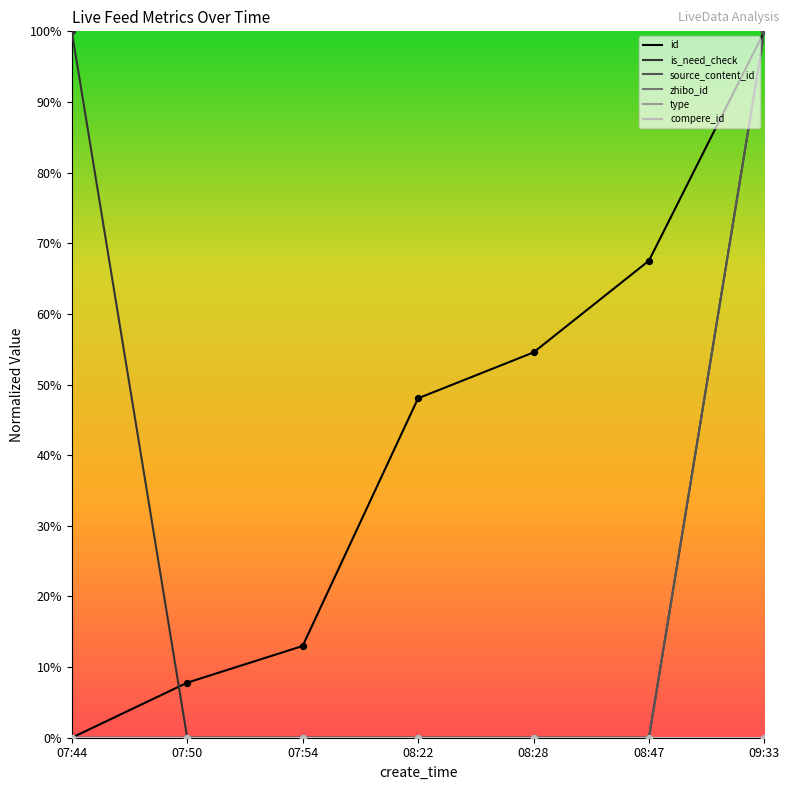

Is this an area chart (filled region under the line)?

No